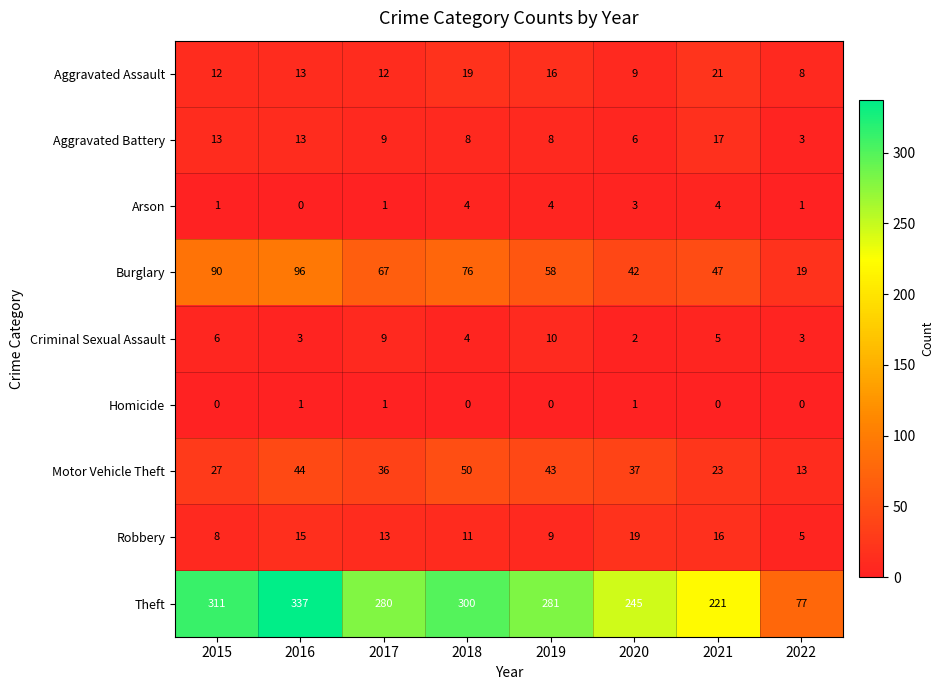

What is the difference between the second highest and minimum values in the Robbery series?

11